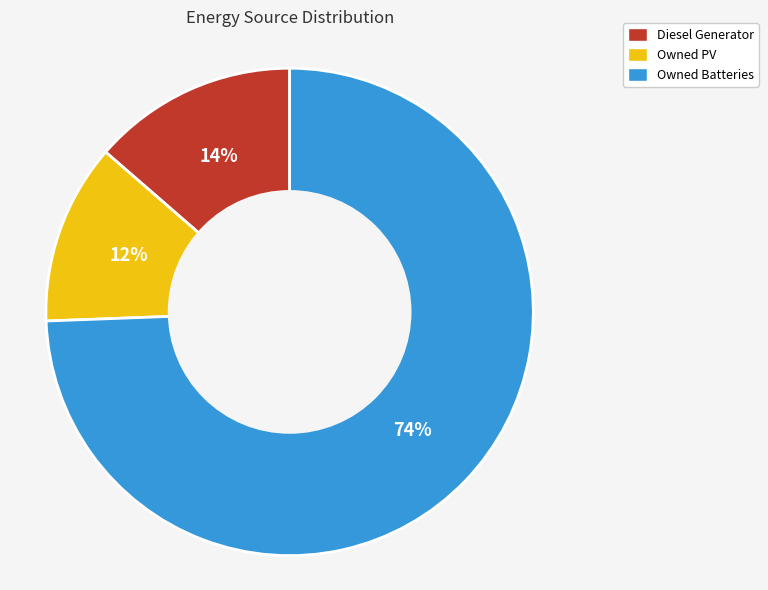

Count the number of slices in the pie.

3